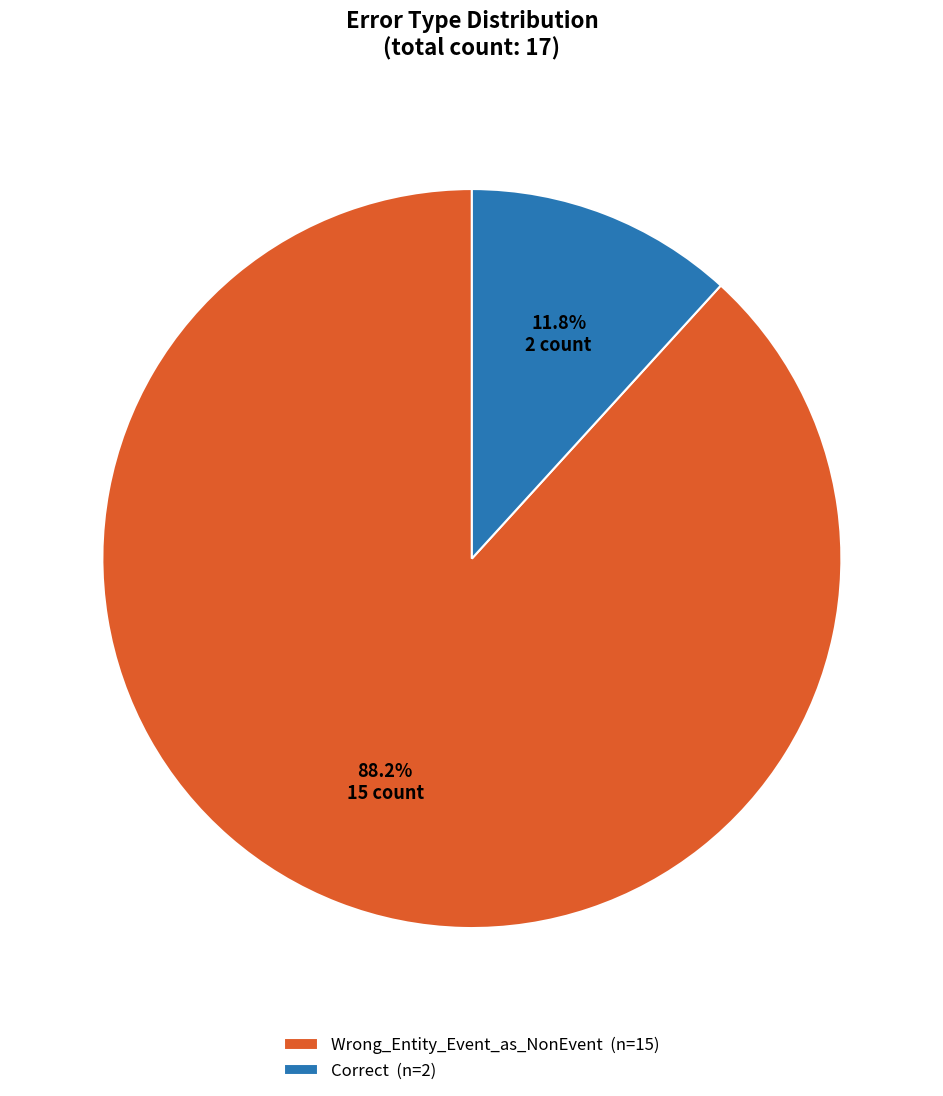

How much of the chart is everything except Wrong_Entity_Event_as_NonEvent?

11.8%